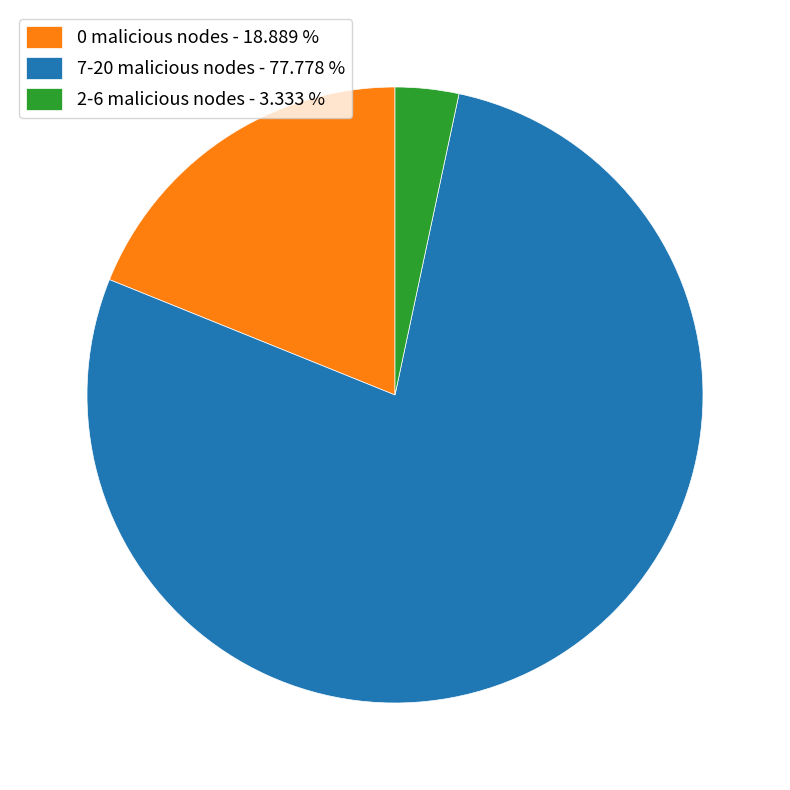

Rank the categories by value from highest to lowest.

7-20 malicious nodes, 0 malicious nodes, 2-6 malicious nodes